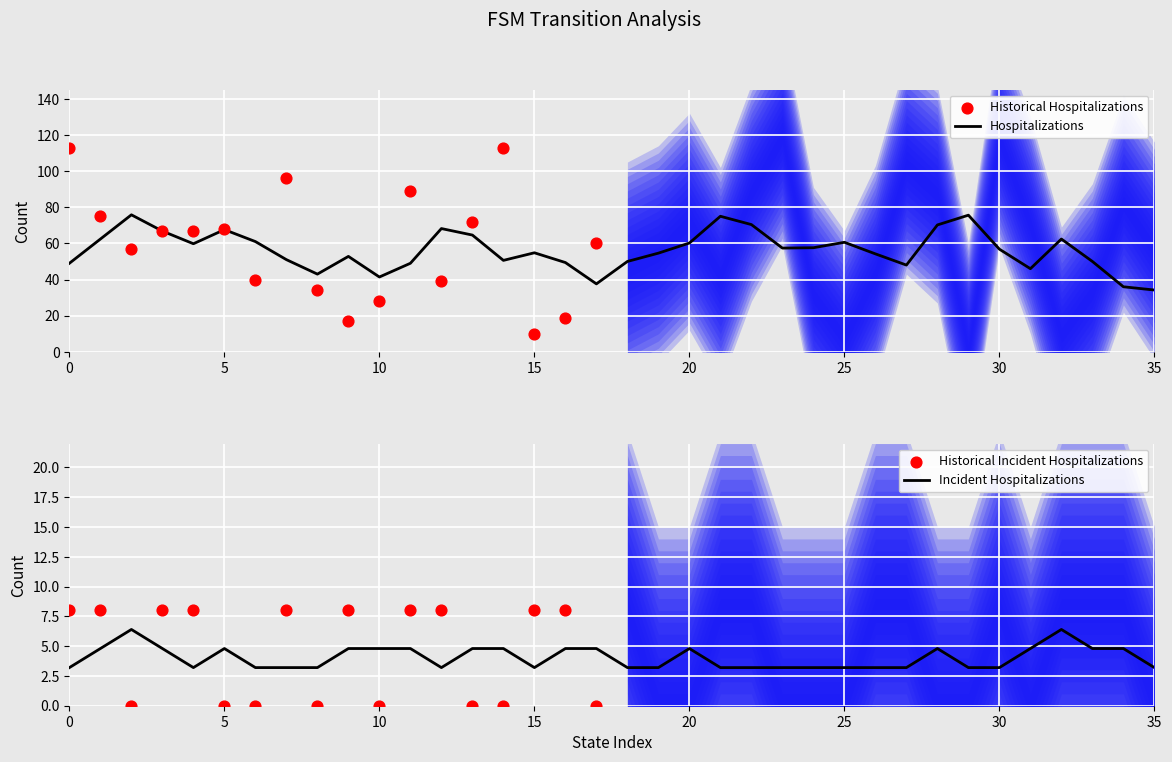

What is the minimum value for Hospitalizations?

34.2